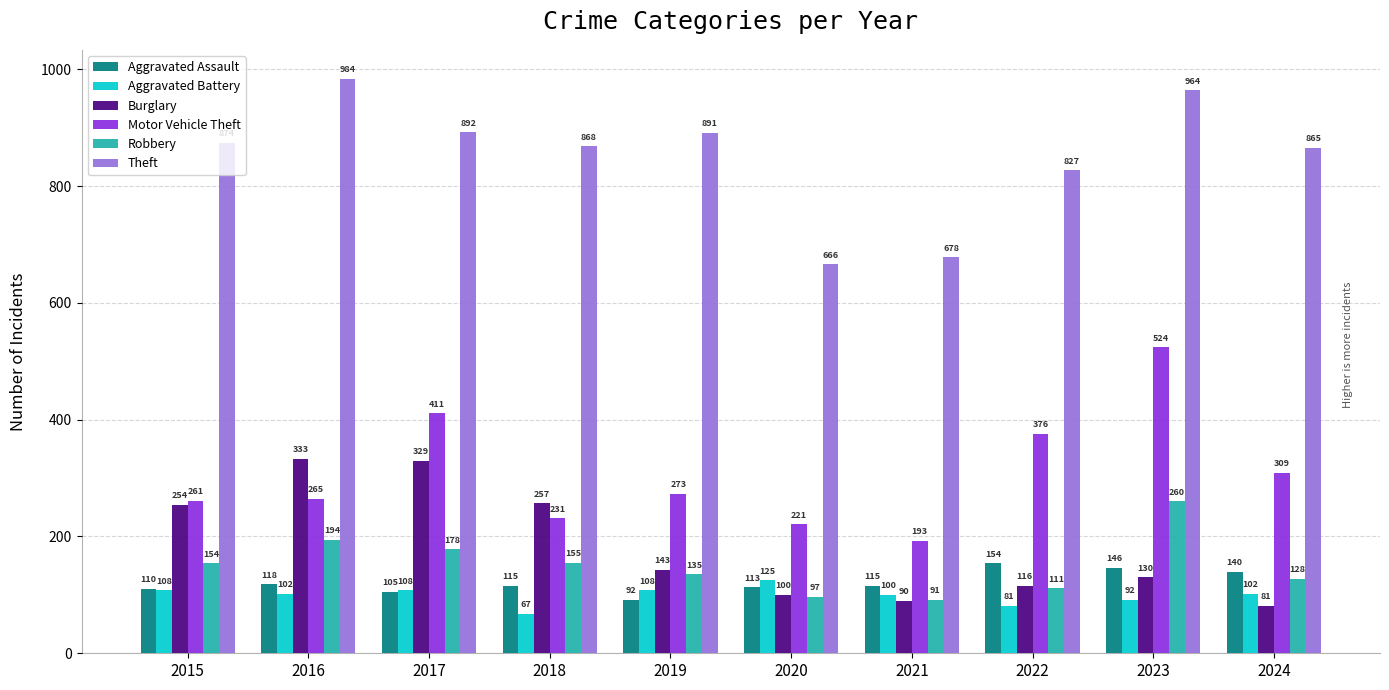

True or false: Burglary has a value of 443 at 2015.

False